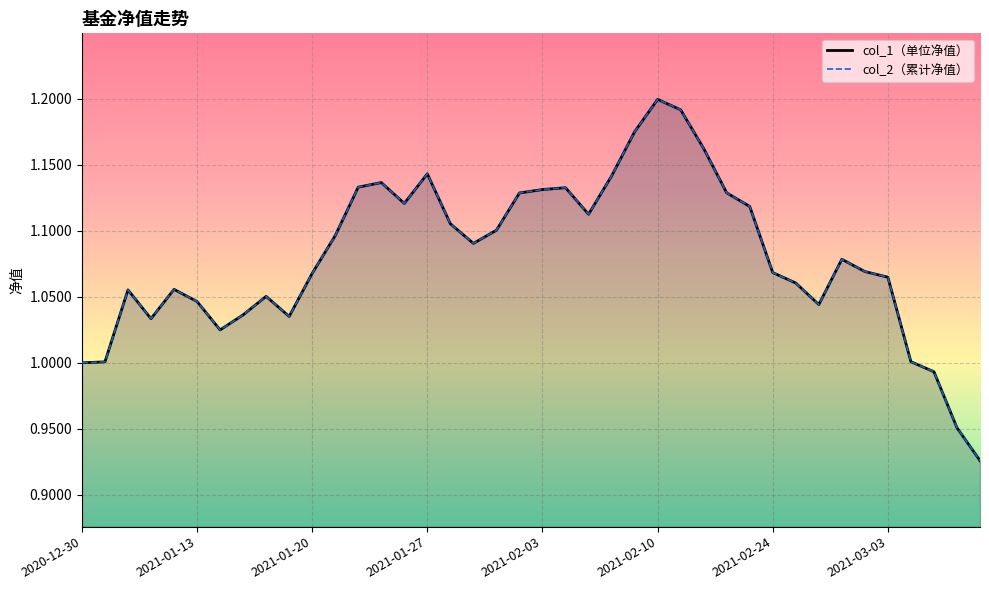

The col_2 series shows 1.0 at 2020-12-31. True or false?

True